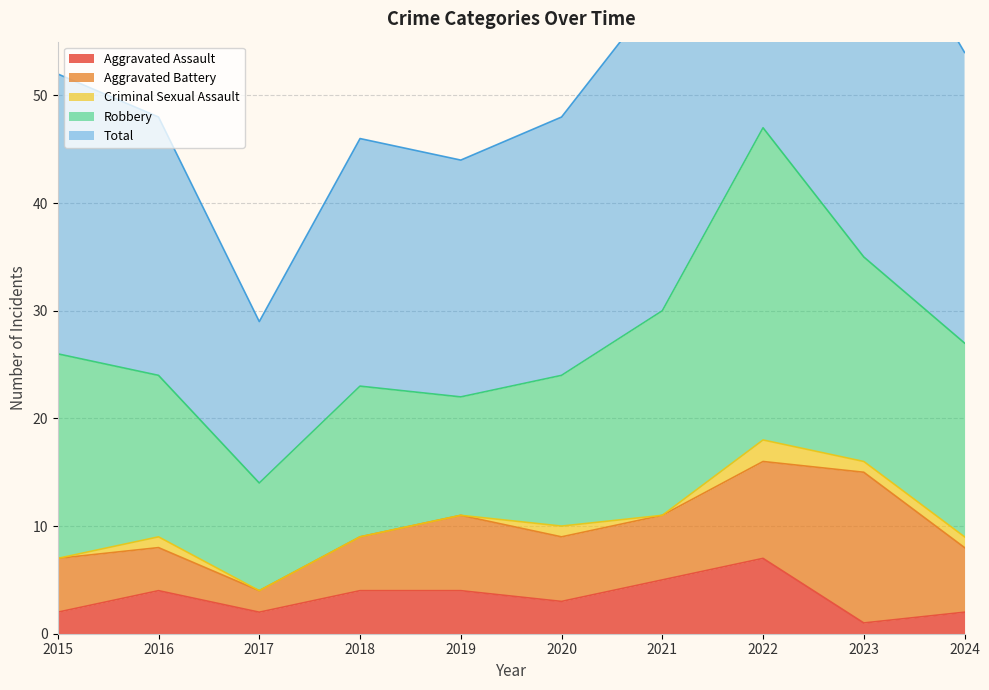

What is the maximum value shown in the chart?

47